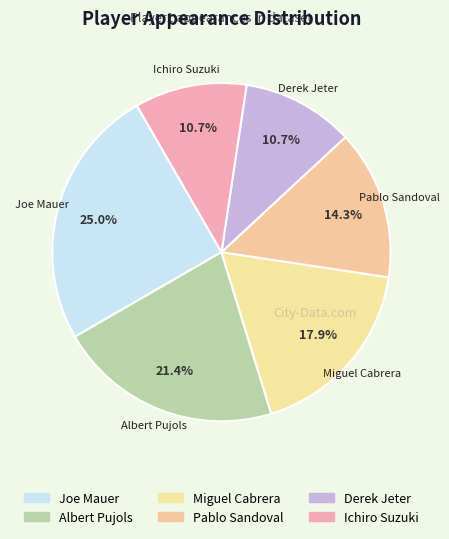

Which category has the biggest portion of the pie?

Joe Mauer